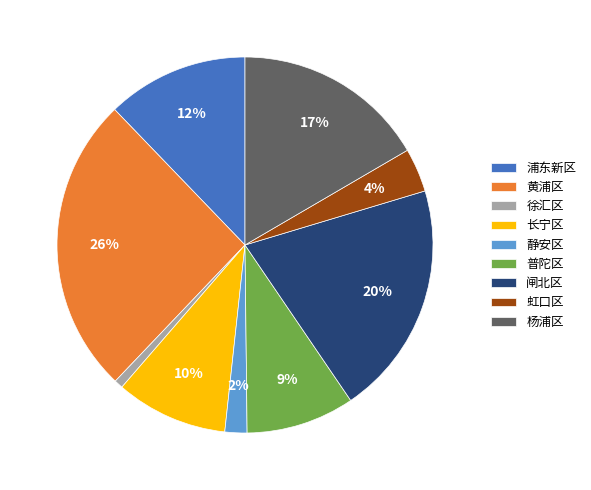

To the nearest percent, what is the difference between the largest and smallest slice percentages?

25%